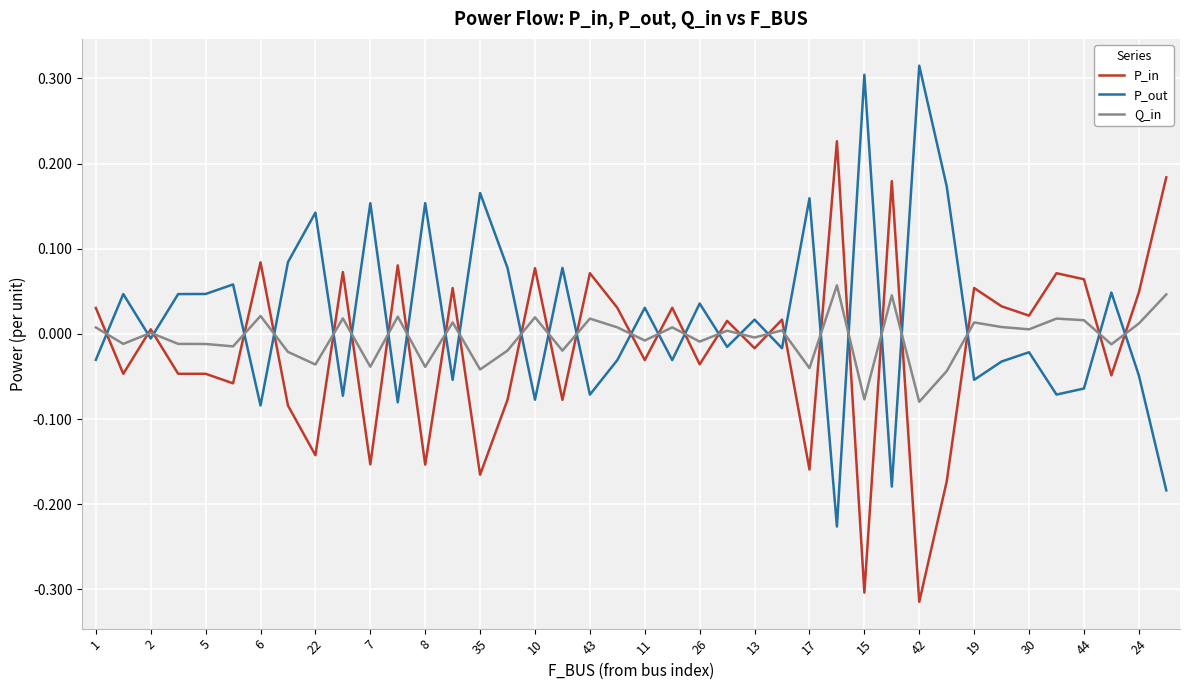

Which series ends up on top after the final intersection of P_out and P_in?

P_in